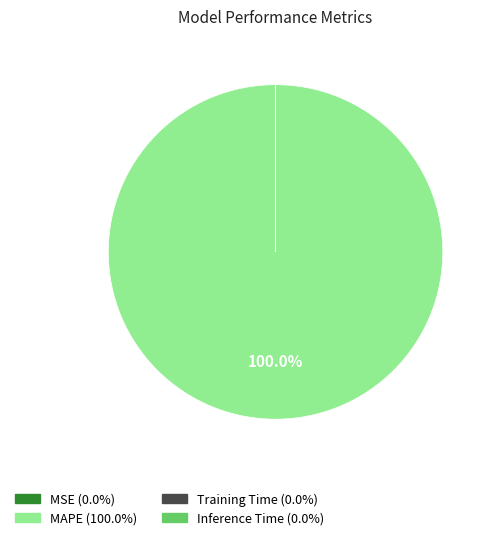

Is there any slice that represents more than half of the pie?

Yes